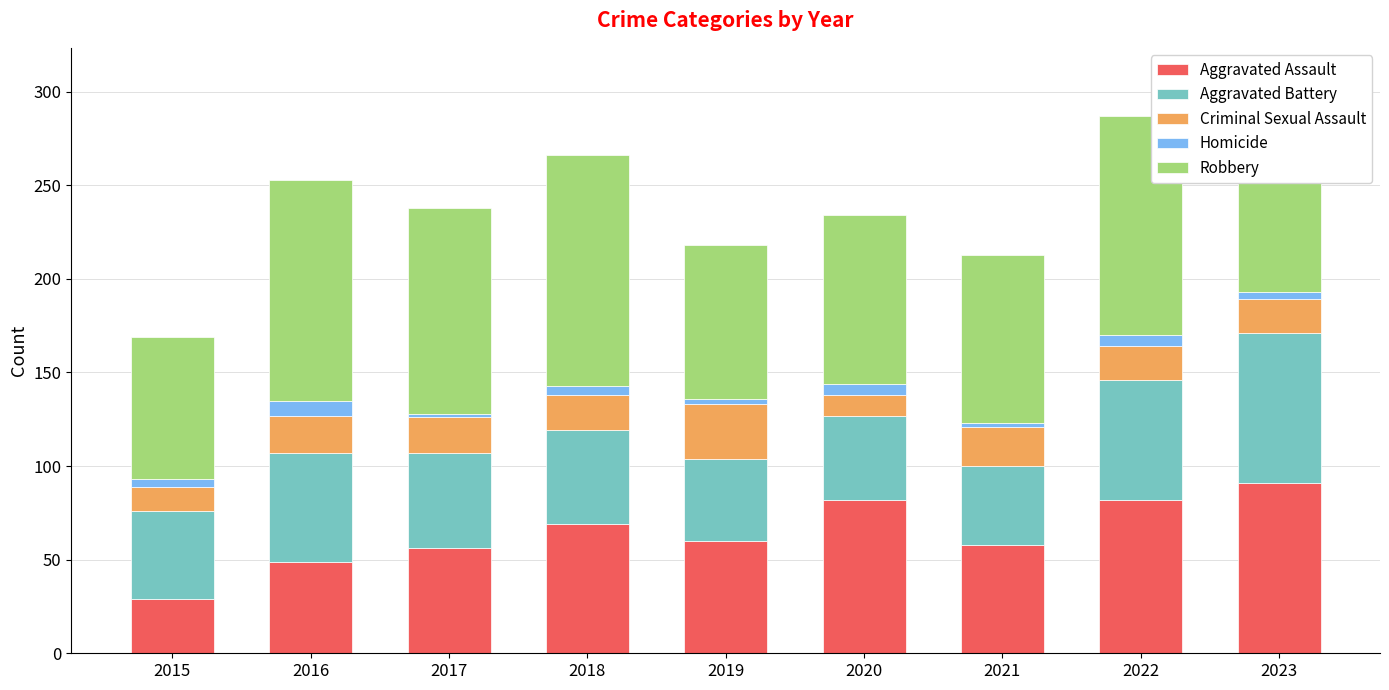

Which category has the lowest value in the Aggravated Assault series?

2015